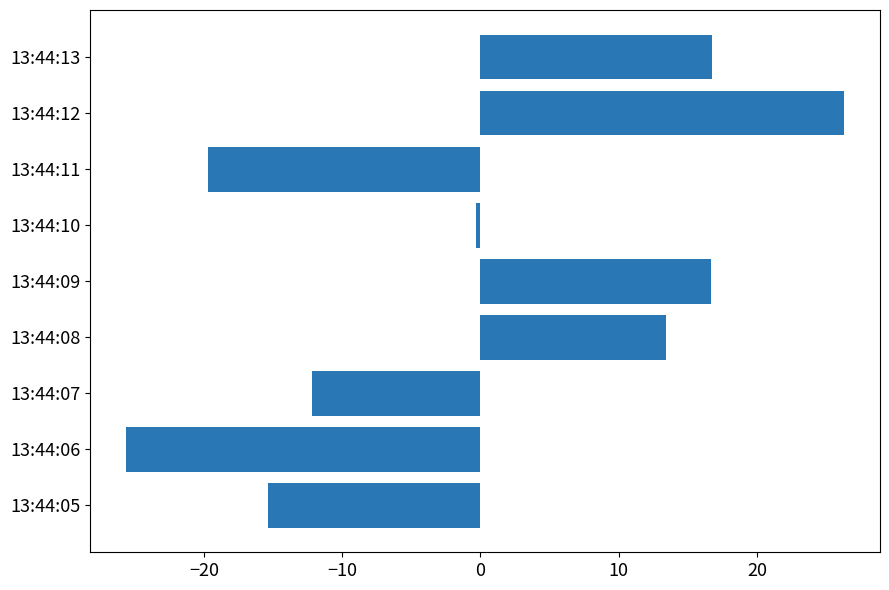

The chart shows a value of -19.7 at 13:44:11. True or false?

True